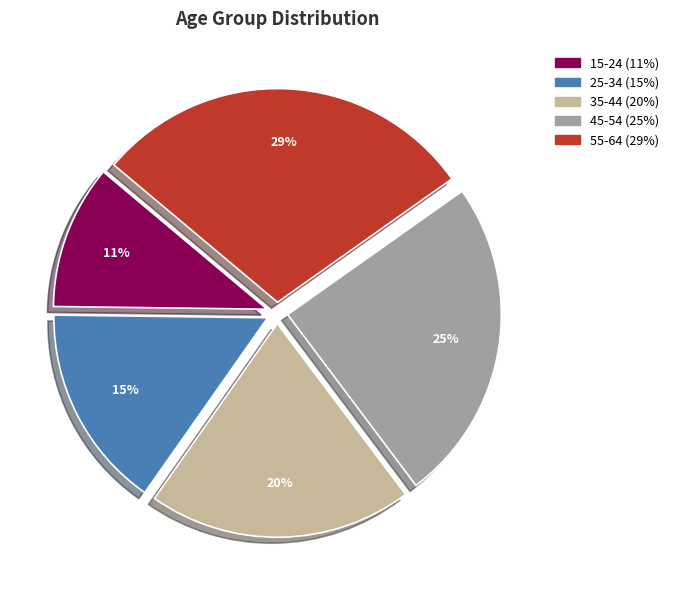

Which category has the smallest portion of the pie?

15-24